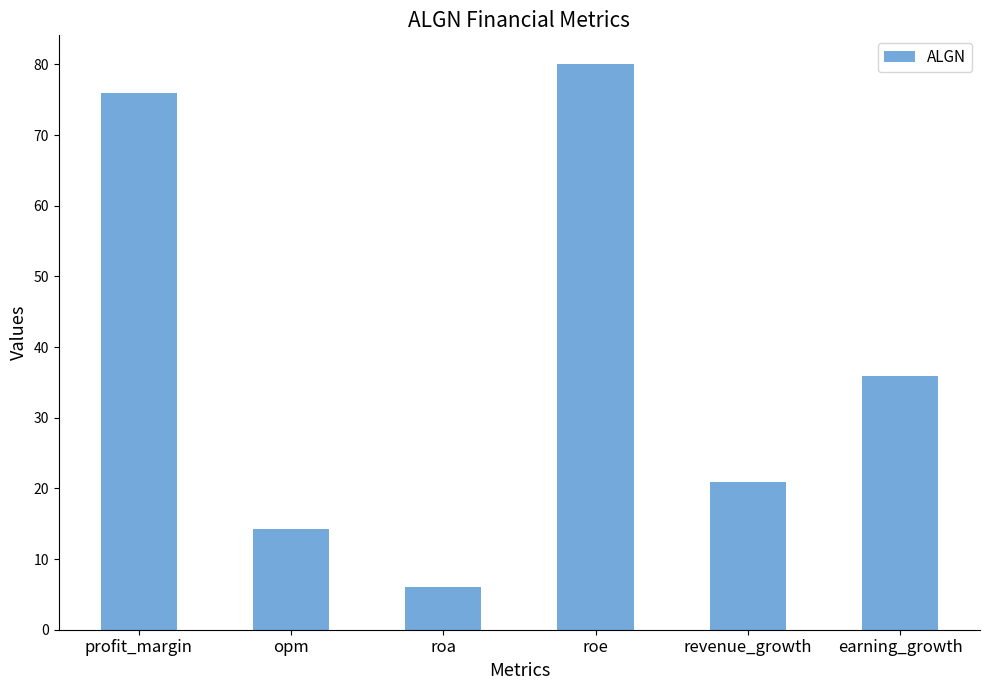

Read the value at revenue_growth.

20.9